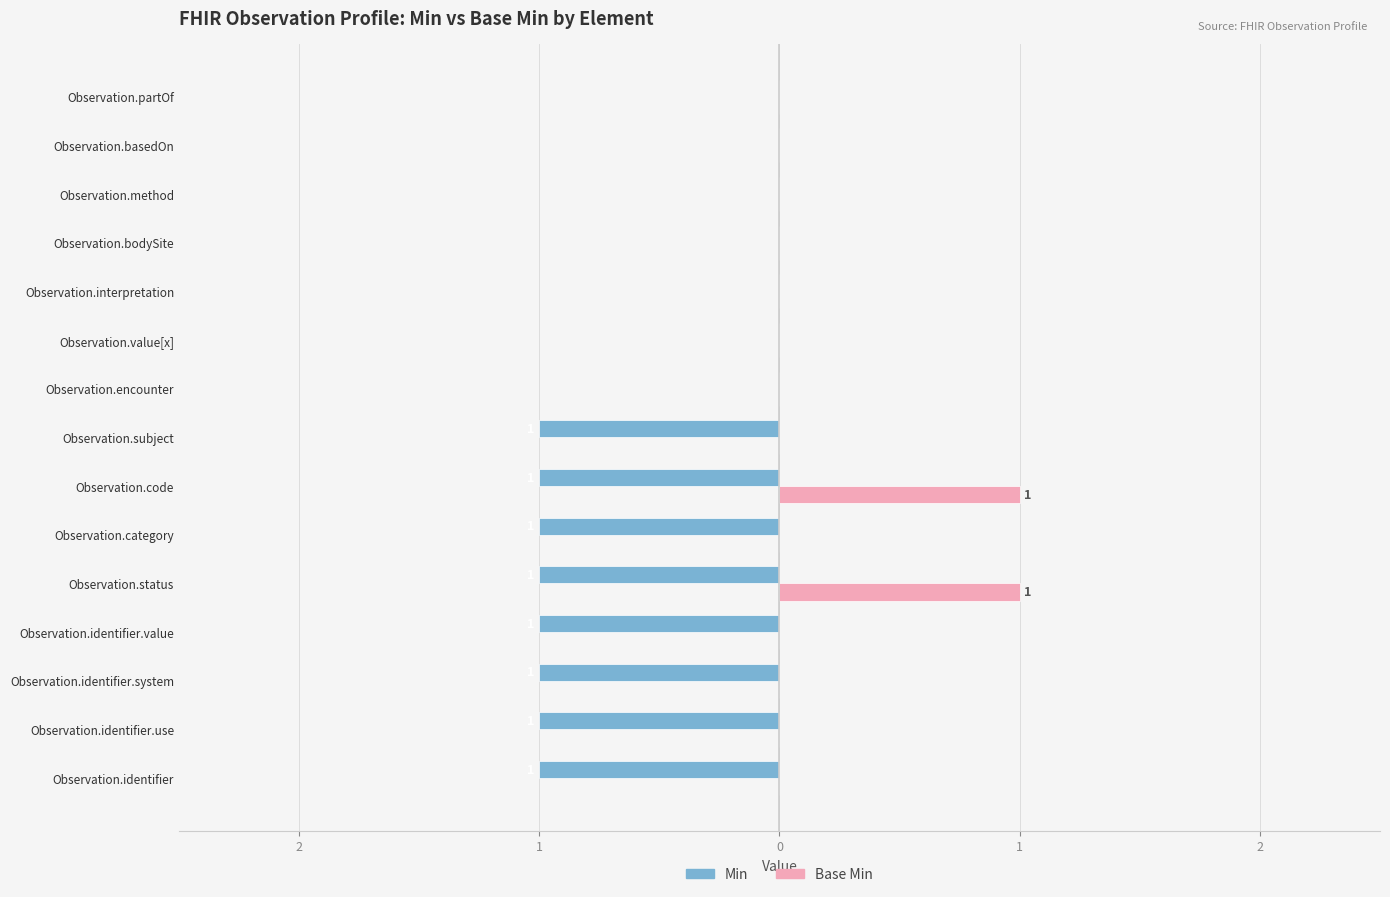

What are all the series names shown in the legend?

Min, Base Min